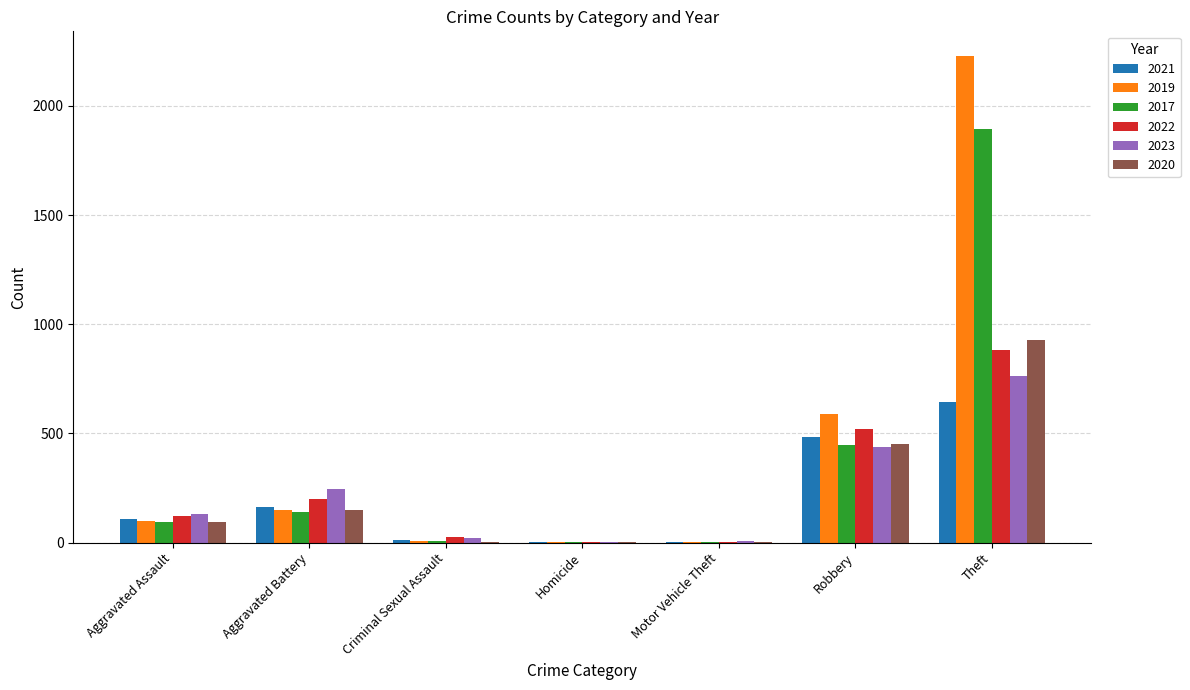

Is the value of 2020 at Motor Vehicle Theft greater than the value of 2019 at Aggravated Battery?

No